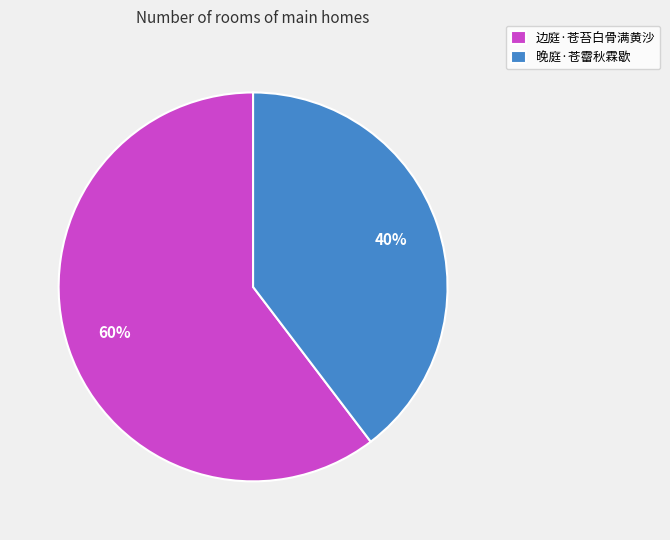

How many segments does this pie chart have?

2